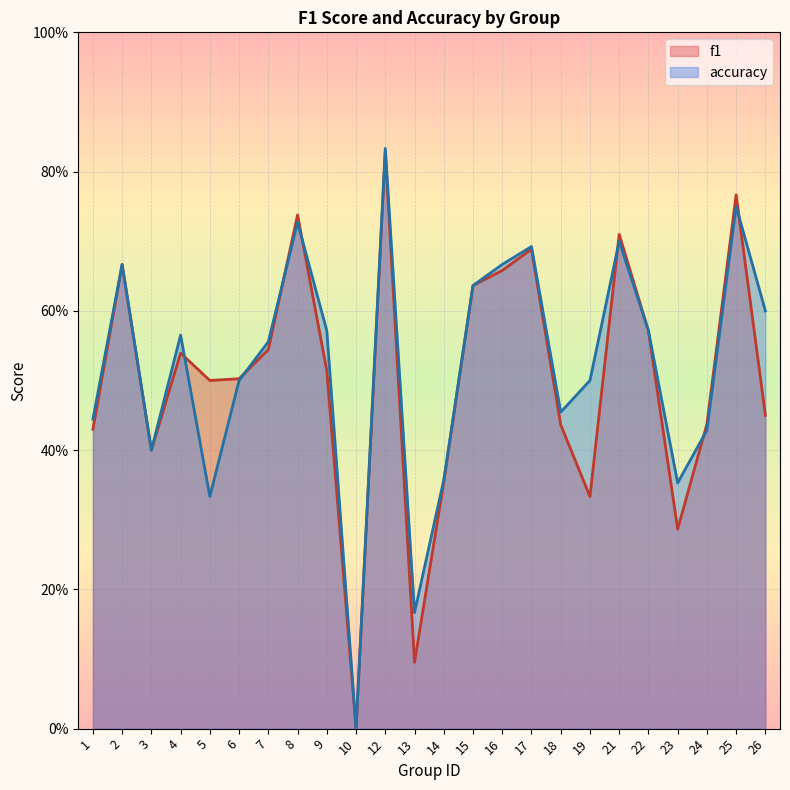

How many distinct data groups are displayed?

2